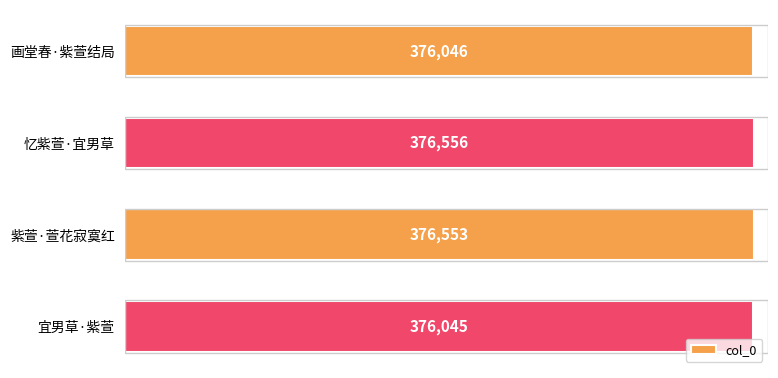

Which label corresponds to the largest value in the chart?

忆紫萱·宜男草